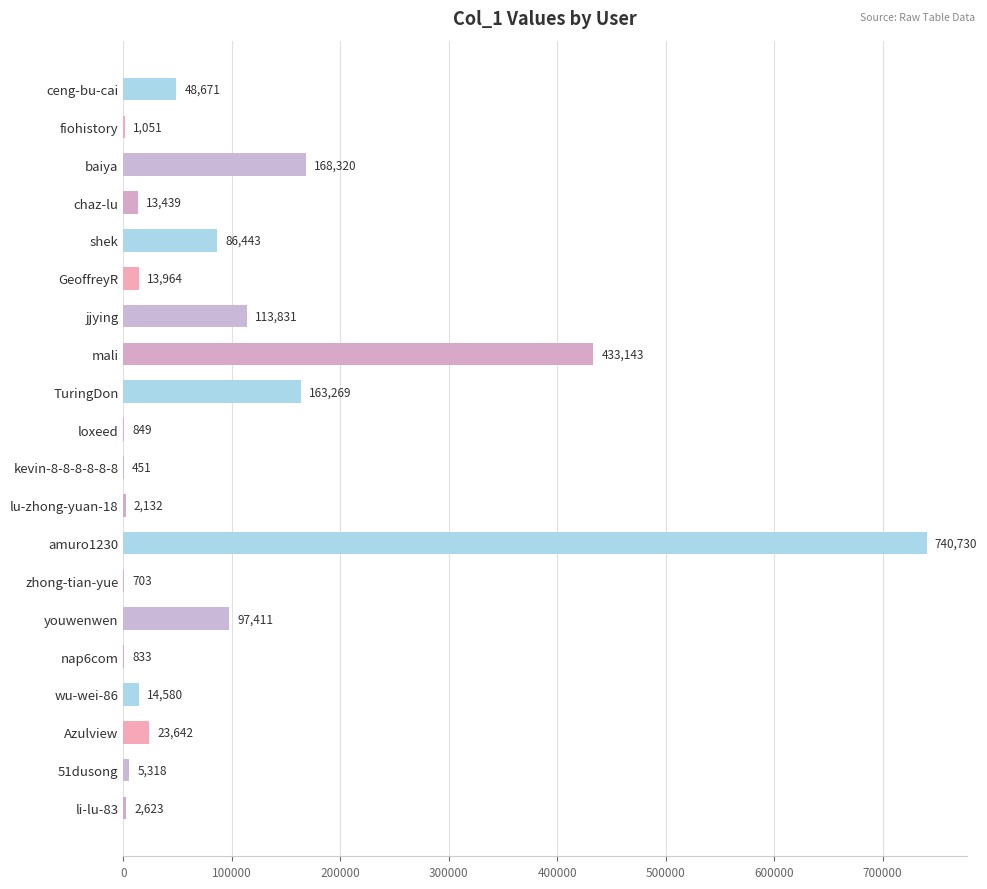

What is the change in value from fiohistory to mali?

+432092